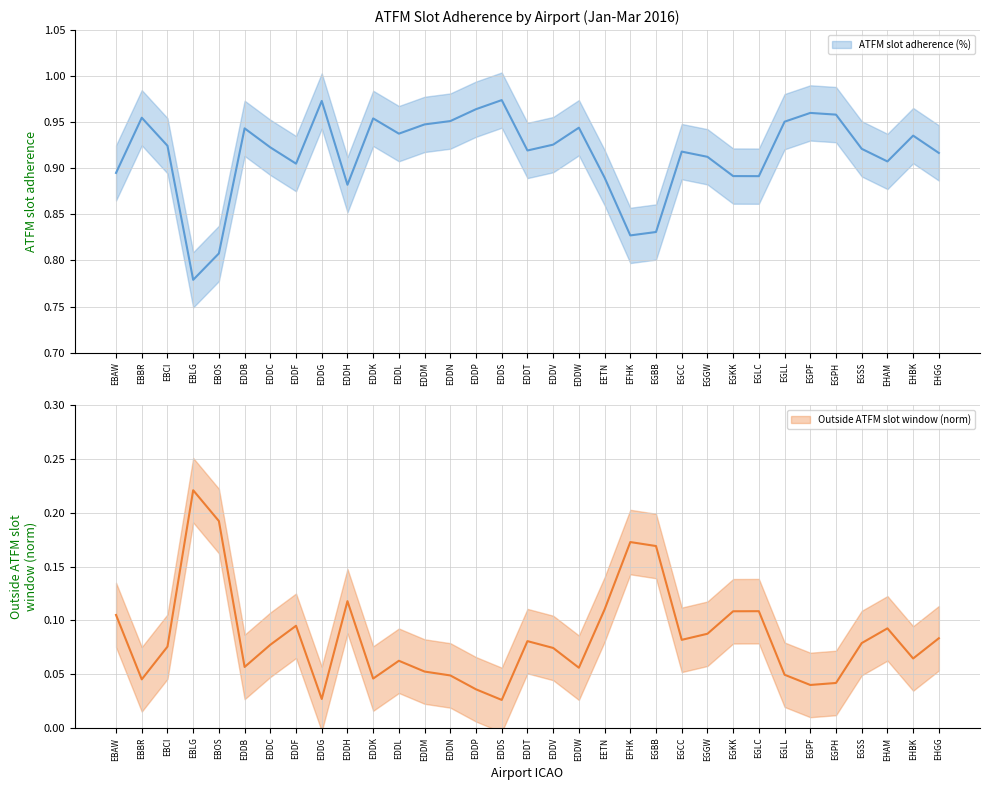

True or false: ATFM slot adherence (%) has a value of 0.9 at EHBK.

True